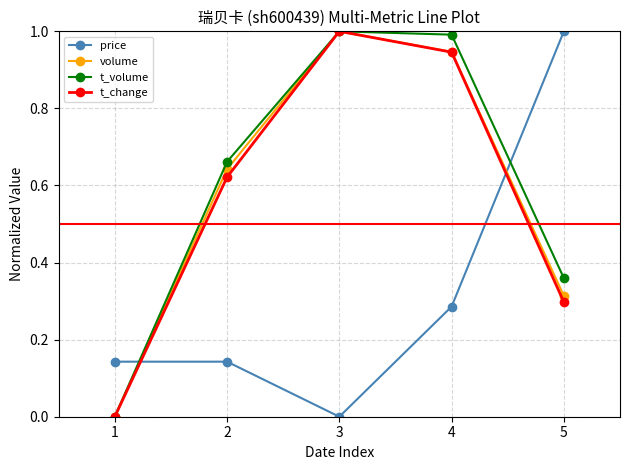

What is the highest value of the t_change series?

1.0